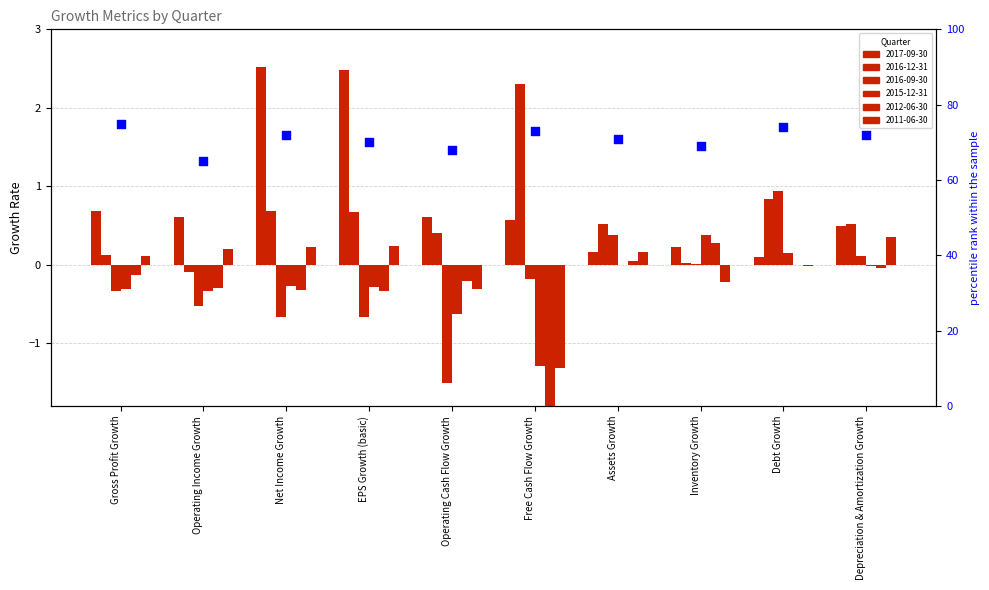

Approximately how many times larger is the value at Operating Cash Flow Growth compared to EPS Growth (basic)?

1.0